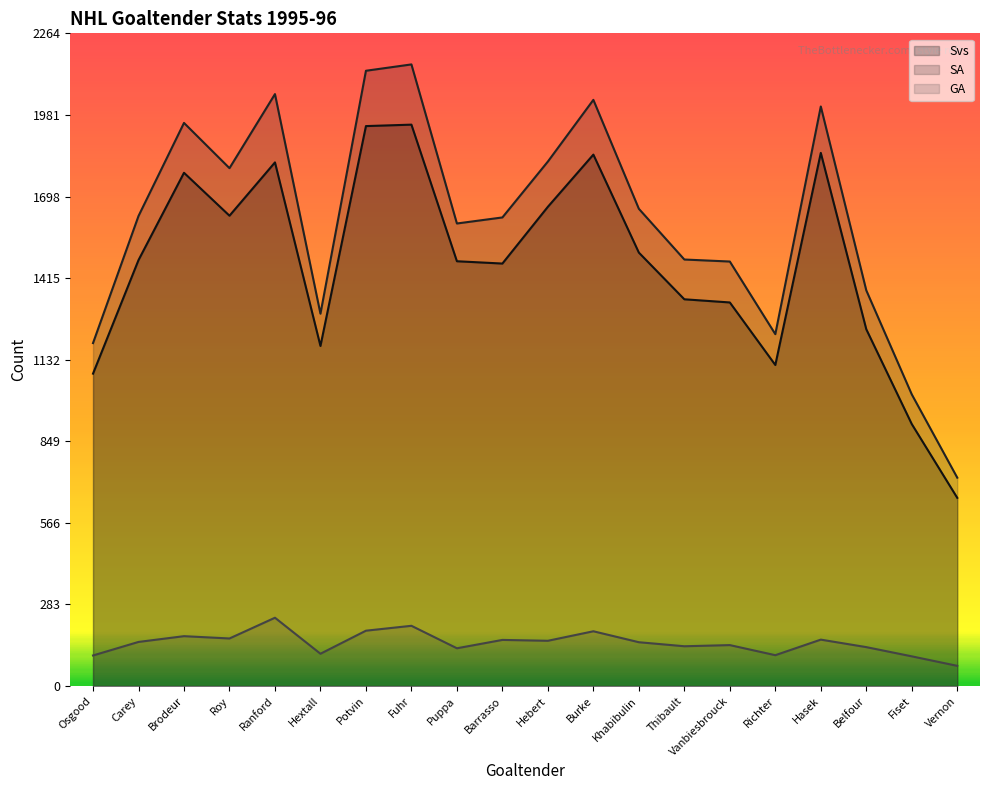

True or false: GA has more than 2 interior local peaks.

True